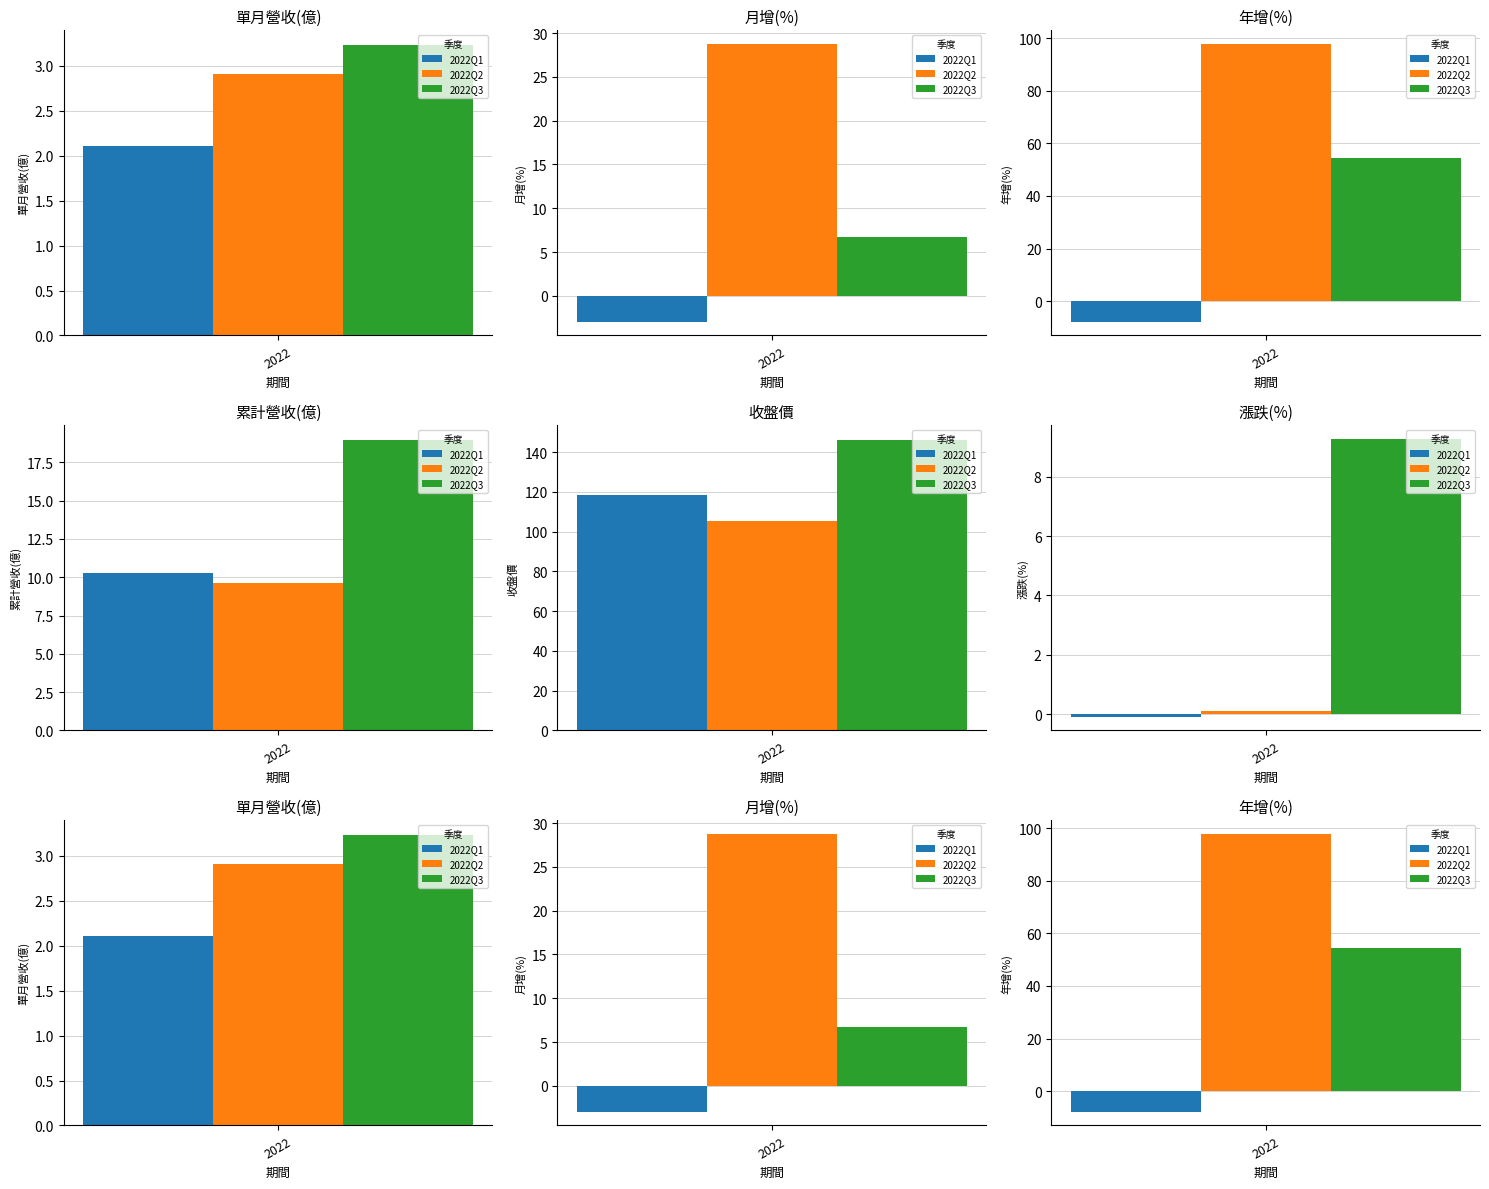

Which series has the largest total across all categories?

收盤價